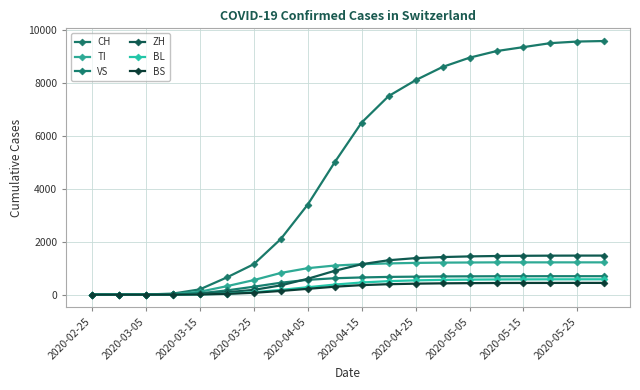

How many data points does each series have?

20